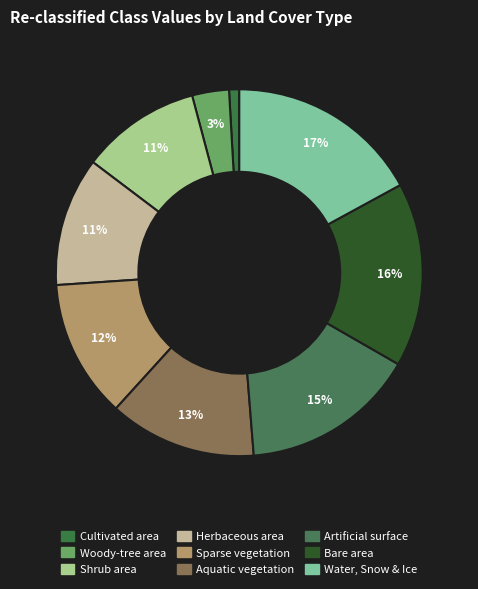

Which category has the smallest portion of the pie?

Cultivated area